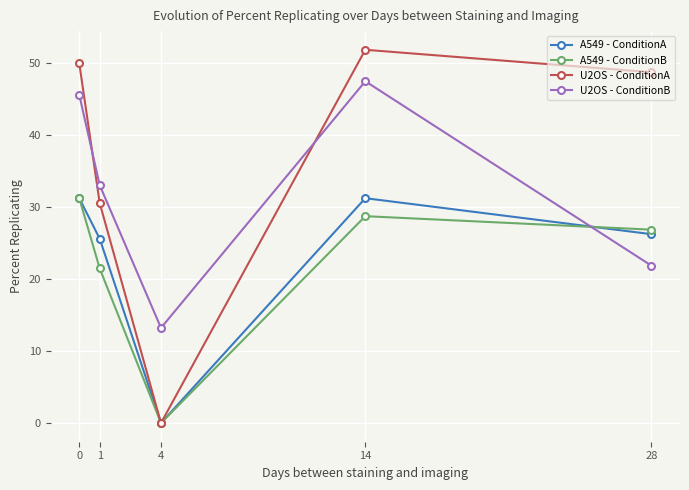

What is the difference between the U2OS - ConditionA values at 0 and 1?

19.4